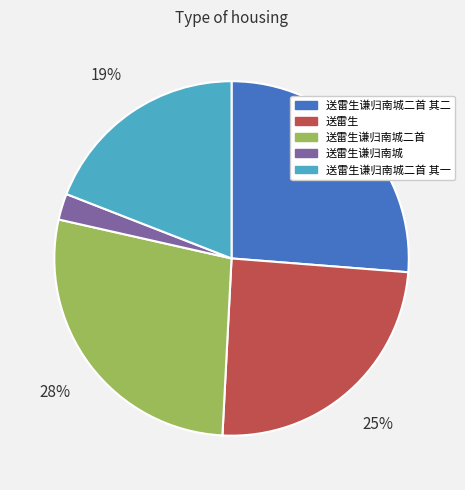

Is there any slice that represents more than half of the pie?

No